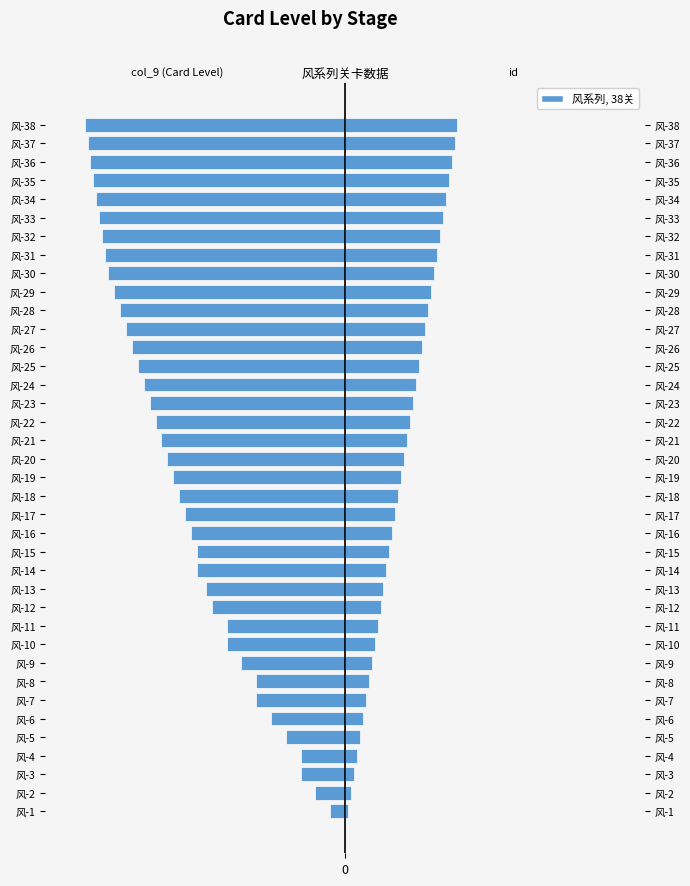

What is the sum of all col_9 (Card Level) values?

-2123